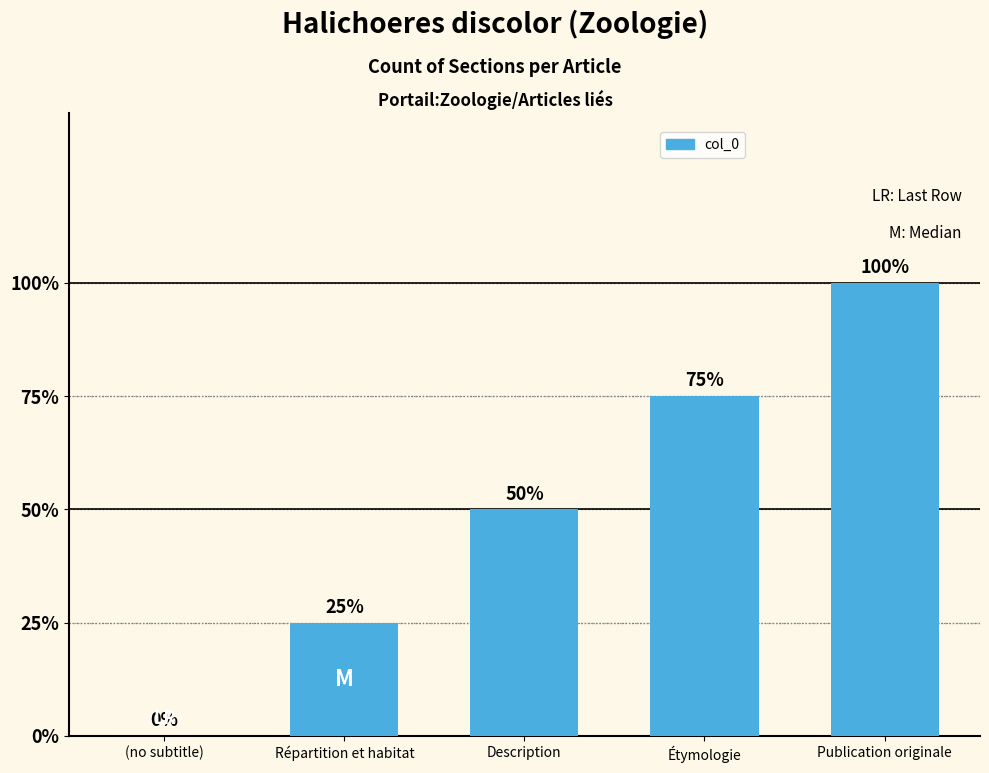

Reading left to right, list all the values displayed in this chart.

(no subtitle)=0	Répartition et habitat=1	Description=2	Étymologie=3	Publication originale=4